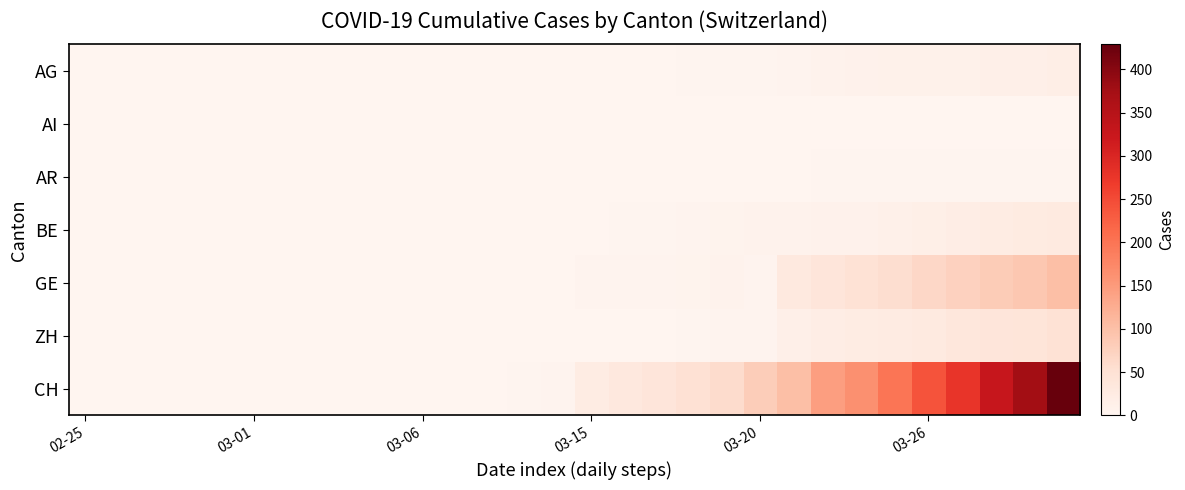

Reading right to left, what are all the values shown in this chart?

AG: 18	15	14	11	11	11	9	8	5	3	2	2	1	1	1	0	0	0	0	0	0	0	0	0	0	0	0	0	0	0
AI: 0	0	0	0	0	0	0	0	0	0	0	0	0	0	0	0	0	0	0	0	0	0	0	0	0	0	0	0	0	0
AR: 3	3	3	3	2	2	2	2	0	0	0	0	0	0	0	0	0	0	0	0	0	0	0	0	0	0	0	0	0	0
BE: 28	26	23	20	16	13	10	9	8	7	6	5	3	2	1	0	0	0	0	0	0	0	0	0	0	0	0	0	0	0
GE: 102	89	83	75	66	56	48	39	31	4	7	6	5	4	4	1	0	0	0	0	0	0	0	0	0	0	0	0	0	0
ZH: 48	41	39	36	27	24	22	19	15	5	4	3	1	1	1	0	0	0	0	0	0	0	0	0	0	0	0	0	0	0
CH: 429	376	328	277	241	199	164	145	101	81	60	49	40	33	22	5	2	1	1	0	0	0	0	0	0	0	0	0	0	0